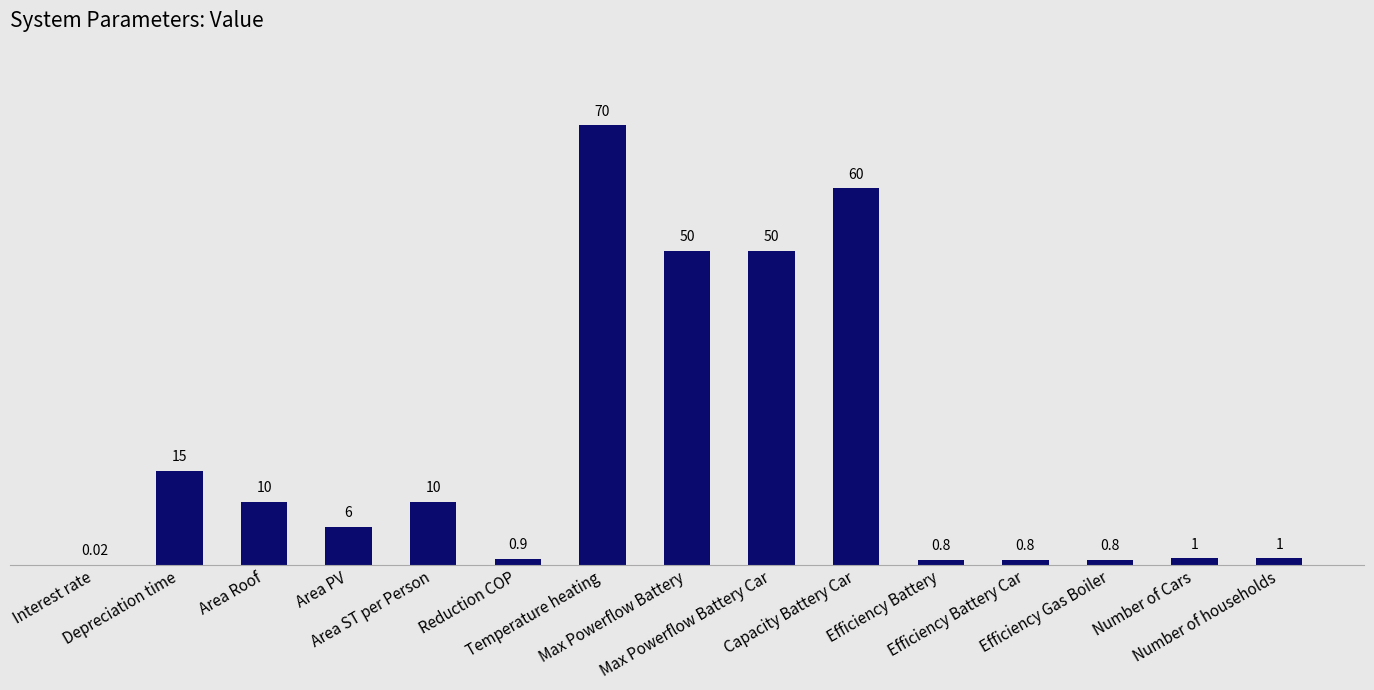

How many categories are shown in the chart?

15